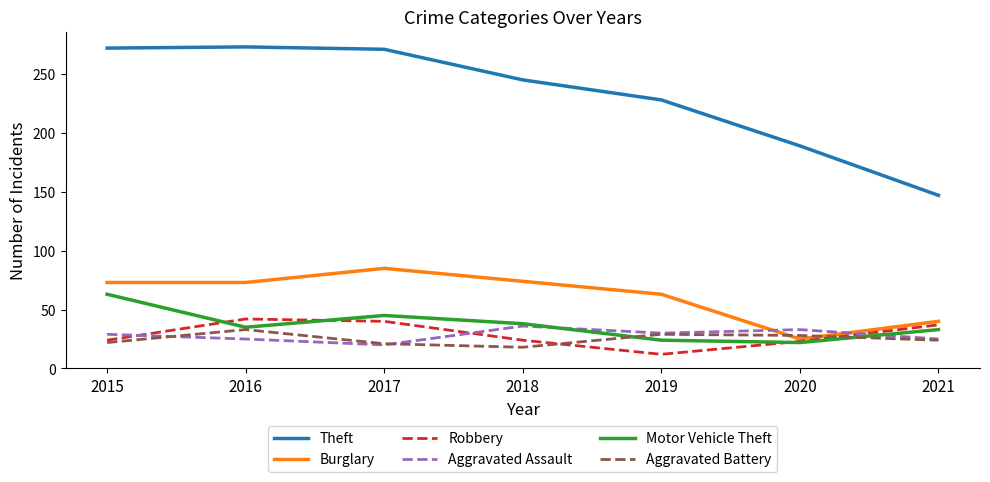

True or false: Theft has more than 1 points higher than both neighbors.

False